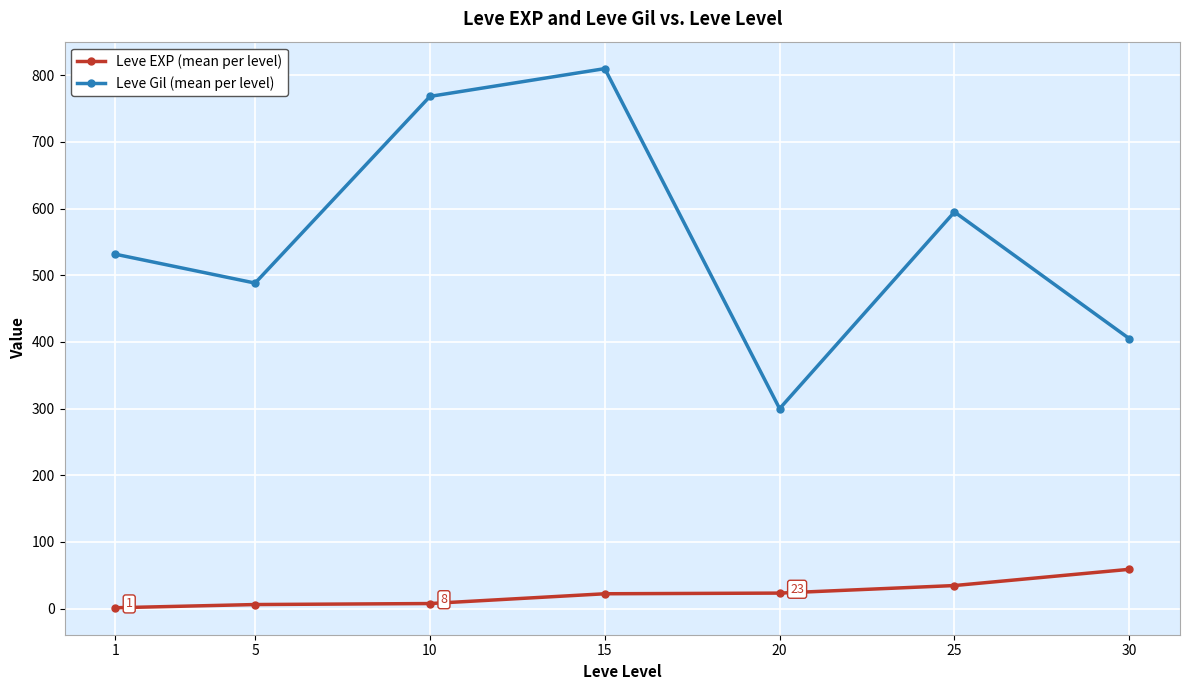

At which label does Leve Gil (mean per level) reach its minimum?

20